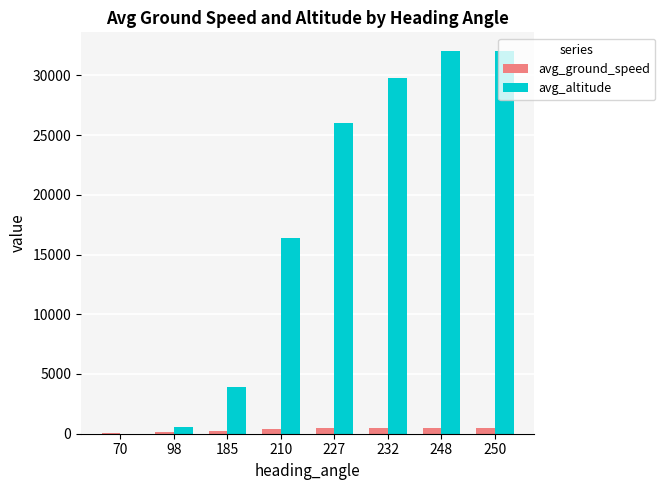

Which series has the largest total across all categories?

avg_altitude